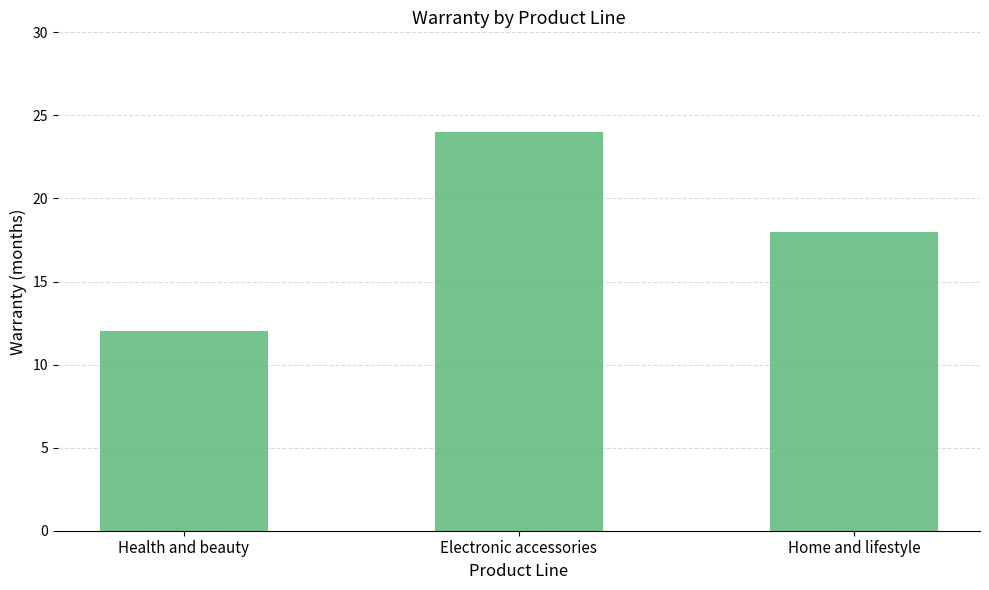

How many categories are shown in the chart?

3